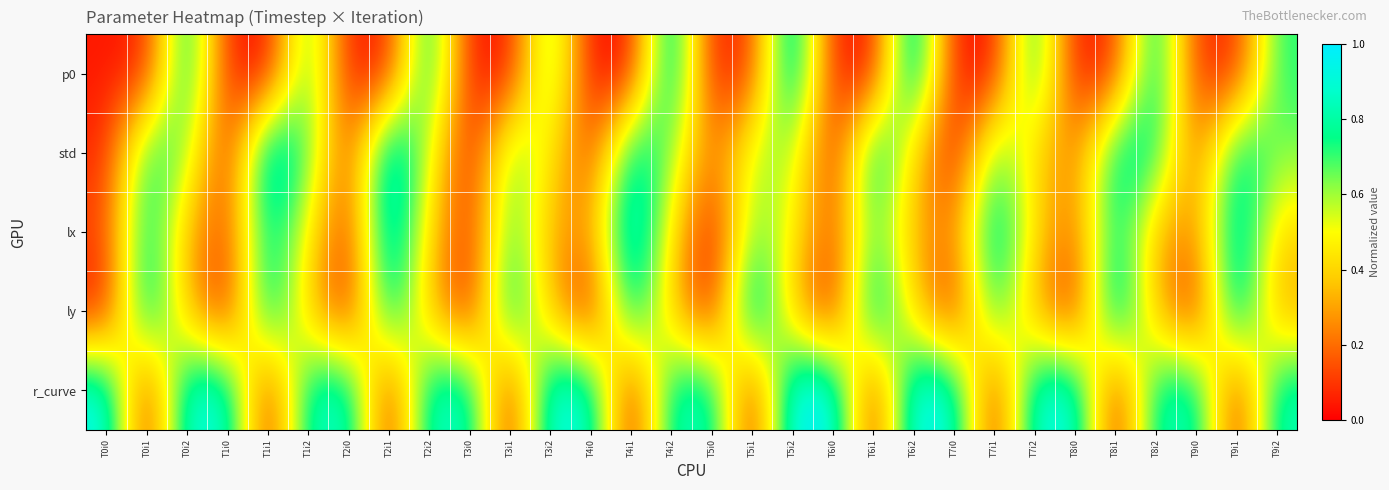

What is the maximum value shown in the chart?

1.0